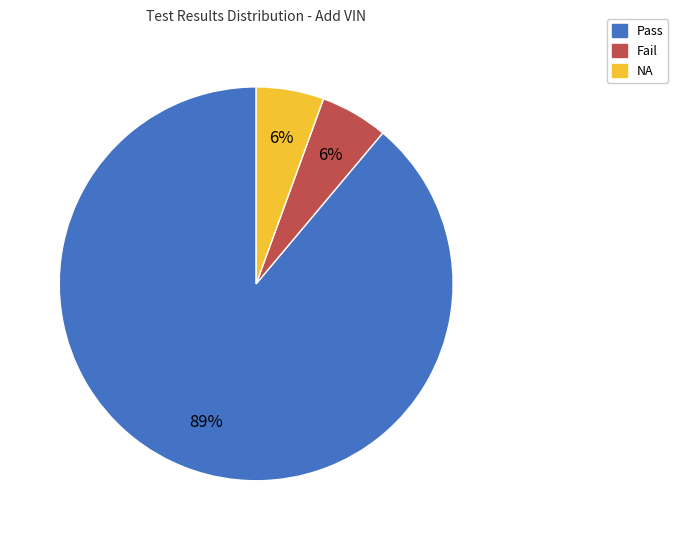

Does Pass represent more than half of the total?

Yes